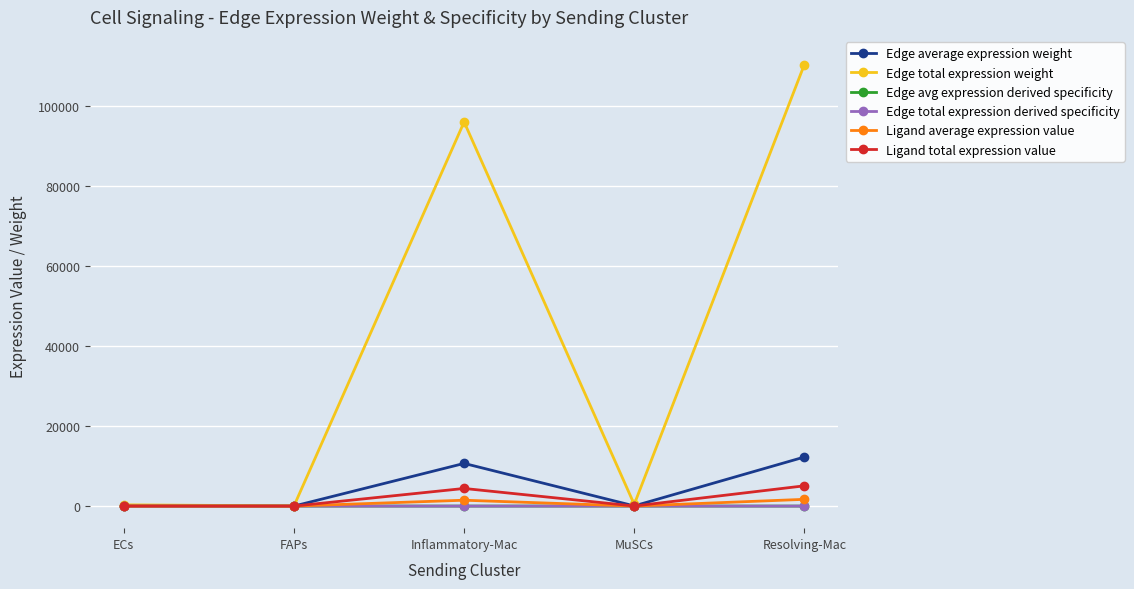

Reading left to right, extract all data points from this chart.

Edge average expression weight: 35.2	4.8	10667.5	47.6	12263.0
Edge total expression weight: 316.6	43.3	96007.5	428.8	110367.4
Edge avg expression derived specificity: 0.0	0.0	0.3	0.0	0.4
Edge total expression derived specificity: 0.0	0.0	0.3	0.0	0.4
Ligand average expression value: 4.8	0.7	1469.1	6.6	1688.9
Ligand total expression value: 14.5	2.0	4407.4	19.7	5066.6